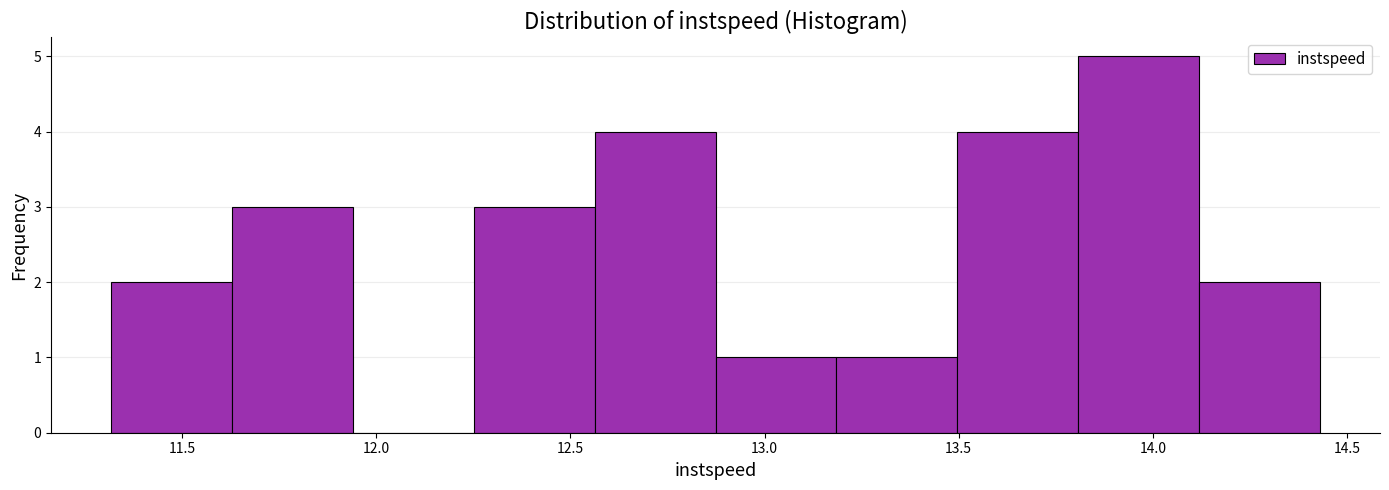

What is the height of the bar covering 11.30 to 11.65 on the x-axis? Neither the bar edges nor the heights are printed on the chart, so give them approximately, as read against the axes.

2